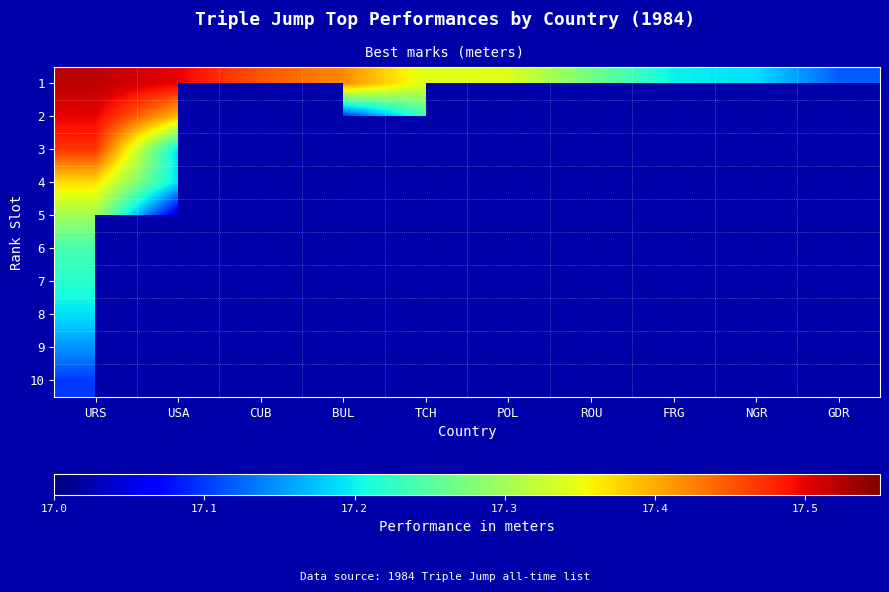

What is the maximum value for 5?

17.3